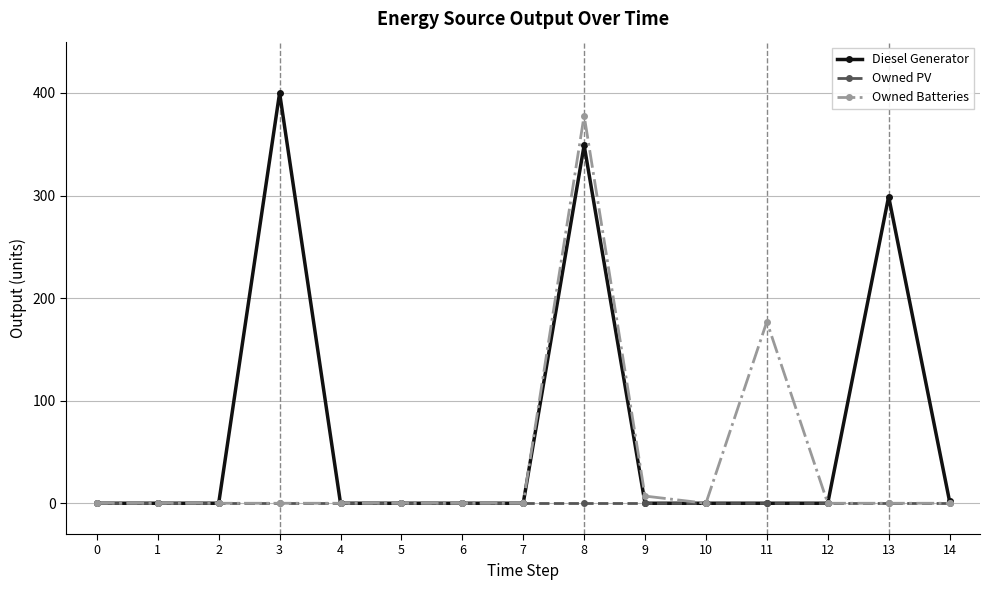

Is it true that Diesel Generator equals 231 at 11?

False